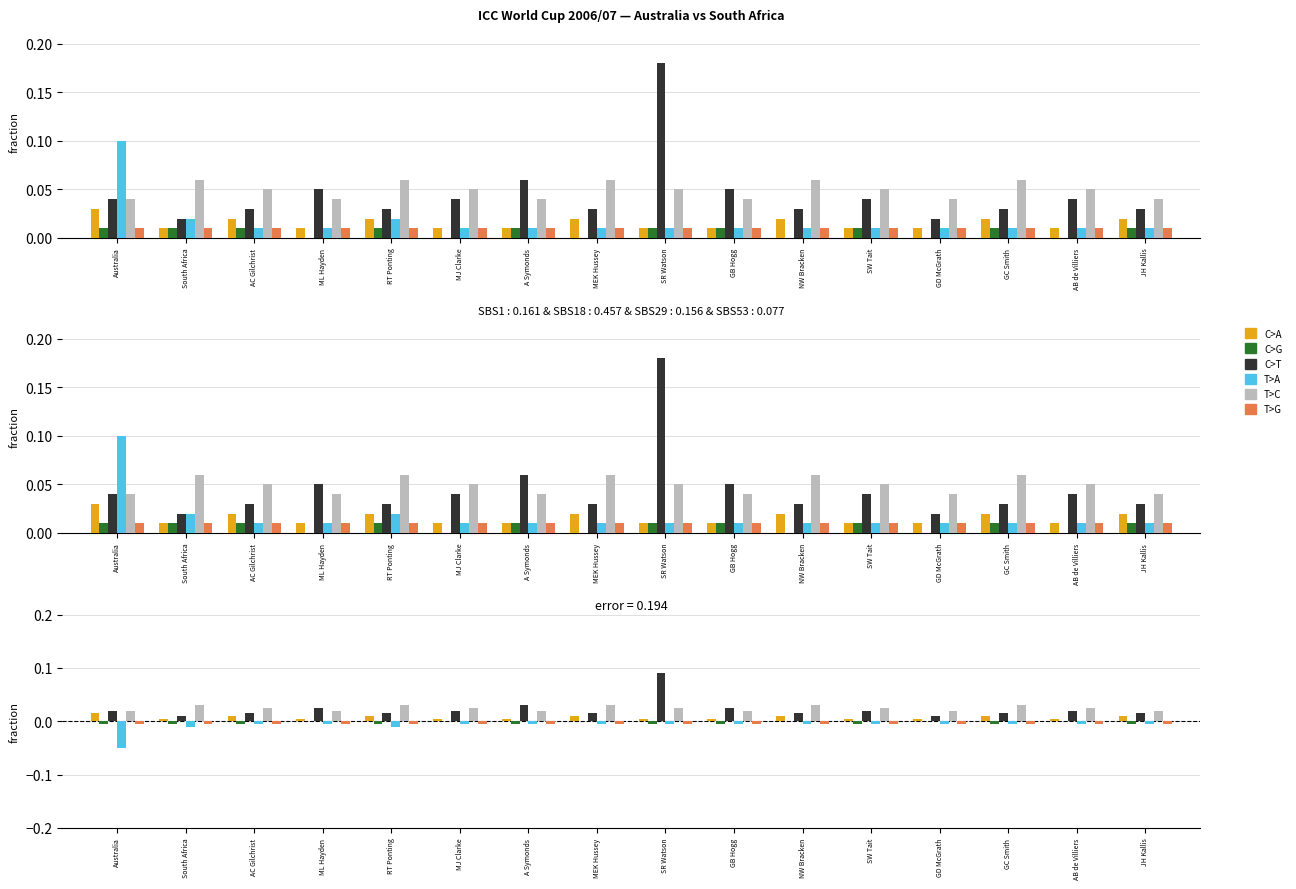

What are all the series names shown in the legend?

C>A, C>G, C>T, T>A, T>C, T>G